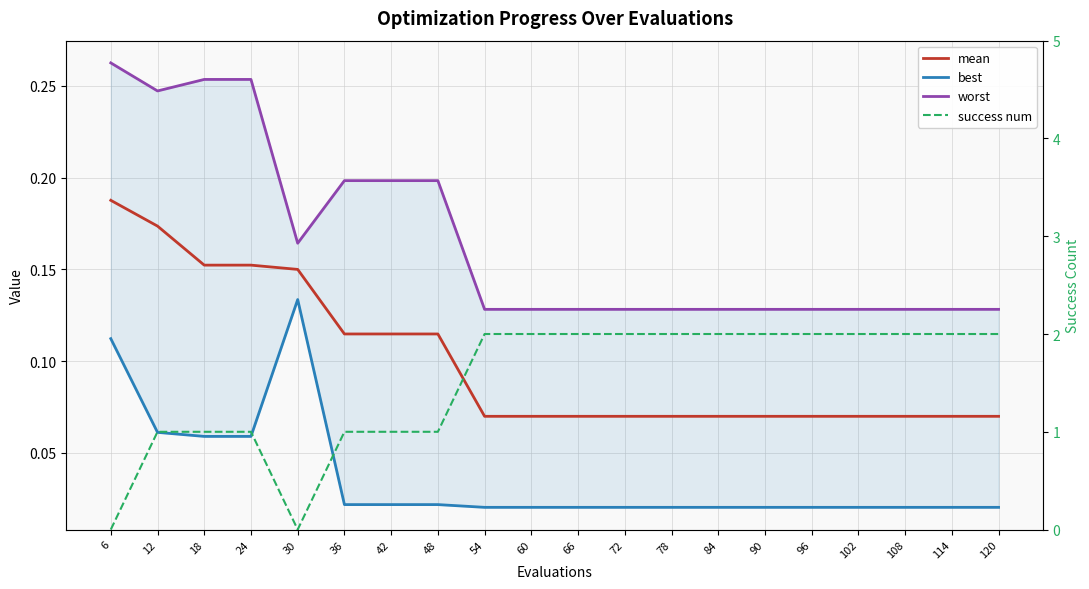

List the labels in order of best value, largest first.

30, 6, 12, 18, 24, 36, 42, 48, 54, 60, 66, 72, 78, 84, 90, 96, 102, 108, 114, 120